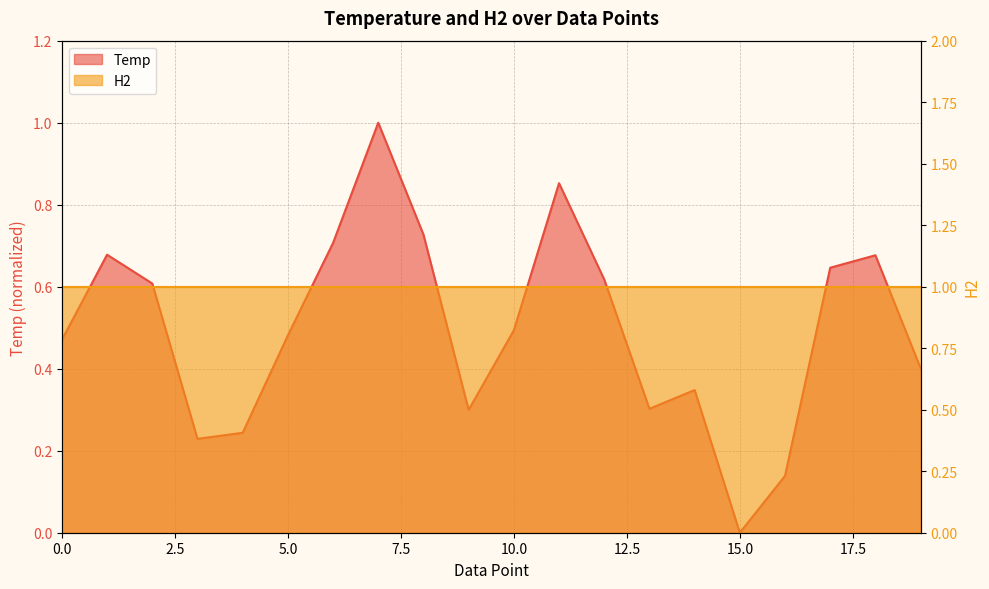

What is the value of the 4th point from the left?

0.2